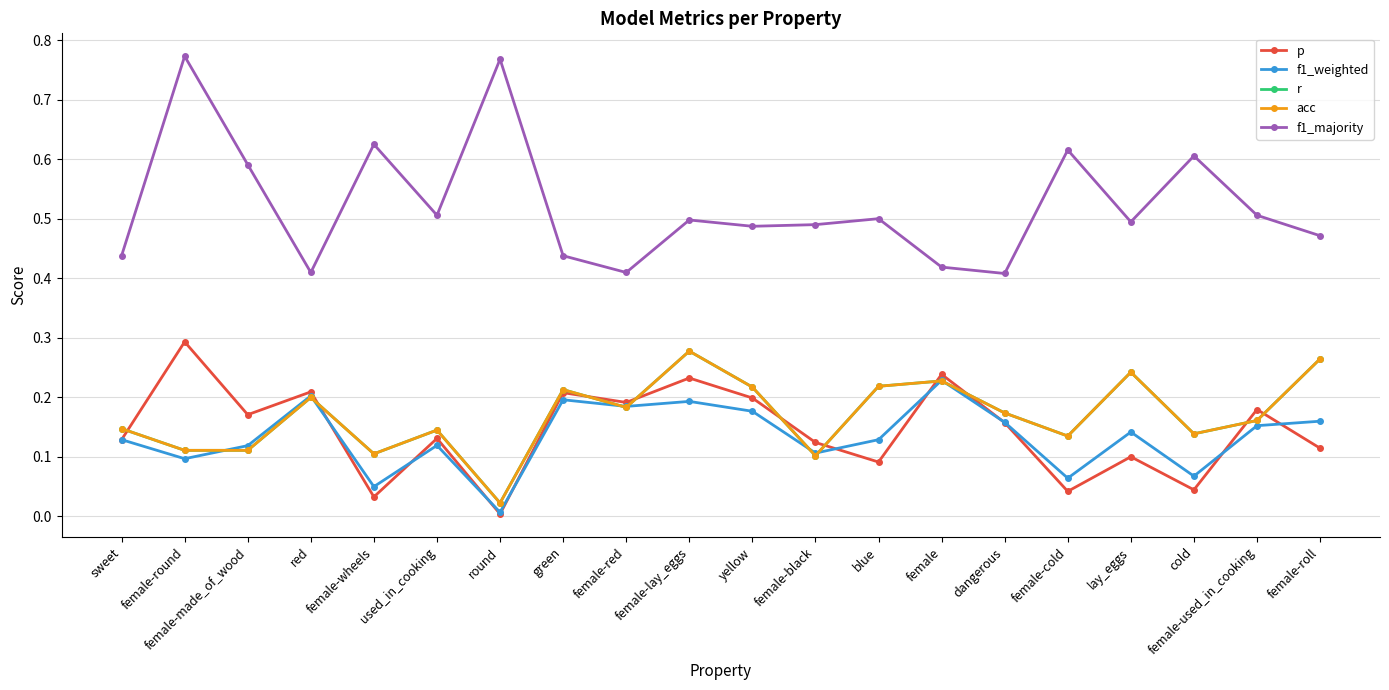

Which series has the widest spread of values?

f1_majority